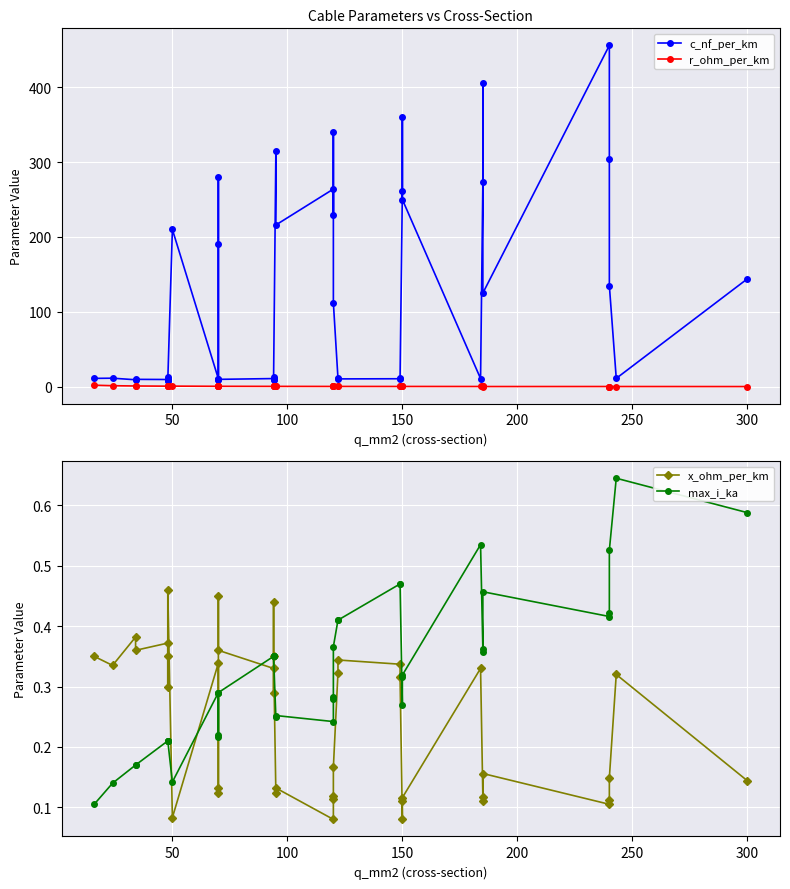

Reading left to right, extract all data points from this chart.

c_nf_per_km: 11.0	11.2	9.2	9.7	9.5	12.2	10.1	8.0	210.0	10.4	280.0	190.0	8.4	9.7	10.8	13.2	8.7	10.0	315.0	216.0	264.0	230.0	340.0	112.0	11.1	10.3	10.5	11.2	261.0	360.0	250.0	10.8	273.0	406.0	125.0	456.0	304.0	135.0	11.0	144.0
r_ohm_per_km: 1.9	1.2	0.8	0.8	0.6	0.6	0.6	0.6	0.6	0.4	0.4	0.4	0.4	0.4	0.3	0.3	0.3	0.3	0.3	0.3	0.2	0.3	0.3	0.2	0.2	0.2	0.2	0.2	0.2	0.2	0.2	0.2	0.2	0.2	0.1	0.1	0.1	0.1	0.1	0.1
x_ohm_per_km: 0.3	0.3	0.4	0.4	0.4	0.3	0.3	0.5	0.1	0.3	0.1	0.1	0.5	0.4	0.3	0.3	0.4	0.3	0.1	0.1	0.1	0.1	0.1	0.2	0.3	0.3	0.3	0.3	0.1	0.1	0.1	0.3	0.1	0.1	0.2	0.1	0.1	0.1	0.3	0.1
max_i_ka: 0.1	0.1	0.2	0.2	0.2	0.2	0.2	0.2	0.1	0.3	0.2	0.2	0.3	0.3	0.3	0.3	0.3	0.3	0.2	0.3	0.2	0.3	0.3	0.4	0.4	0.4	0.5	0.5	0.3	0.3	0.3	0.5	0.4	0.4	0.5	0.4	0.4	0.5	0.6	0.6